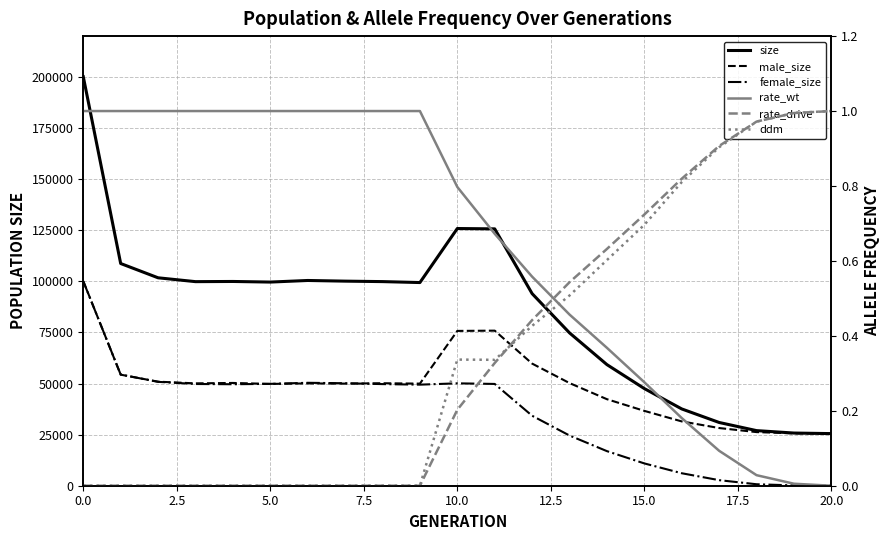

What is the sum of all rate_drive values?

7.6